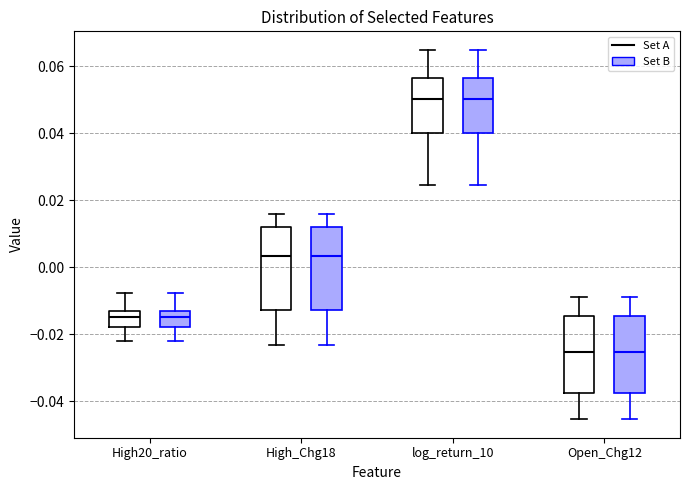

Reading left to right, transcribe this box plot: for each box, give where its median line is, the range the box spans, and where its two whiskers end, as read against the y-axis. The values are not printed on the chart, so give them approximately, as read against the axis.

High20_ratio (Set A): median -0.014, box -0.018 to -0.012, whiskers -0.022 to -0.008
High20_ratio (Set B): median -0.014, box -0.018 to -0.012, whiskers -0.022 to -0.008
High_Chg18 (Set A): median 0.004, box -0.012 to 0.012, whiskers -0.024 to 0.016
High_Chg18 (Set B): median 0.004, box -0.012 to 0.012, whiskers -0.024 to 0.016
log_return_10 (Set A): median 0.050, box 0.040 to 0.056, whiskers 0.024 to 0.064
log_return_10 (Set B): median 0.050, box 0.040 to 0.056, whiskers 0.024 to 0.064
Open_Chg12 (Set A): median -0.026, box -0.038 to -0.014, whiskers -0.046 to -0.008
Open_Chg12 (Set B): median -0.026, box -0.038 to -0.014, whiskers -0.046 to -0.008